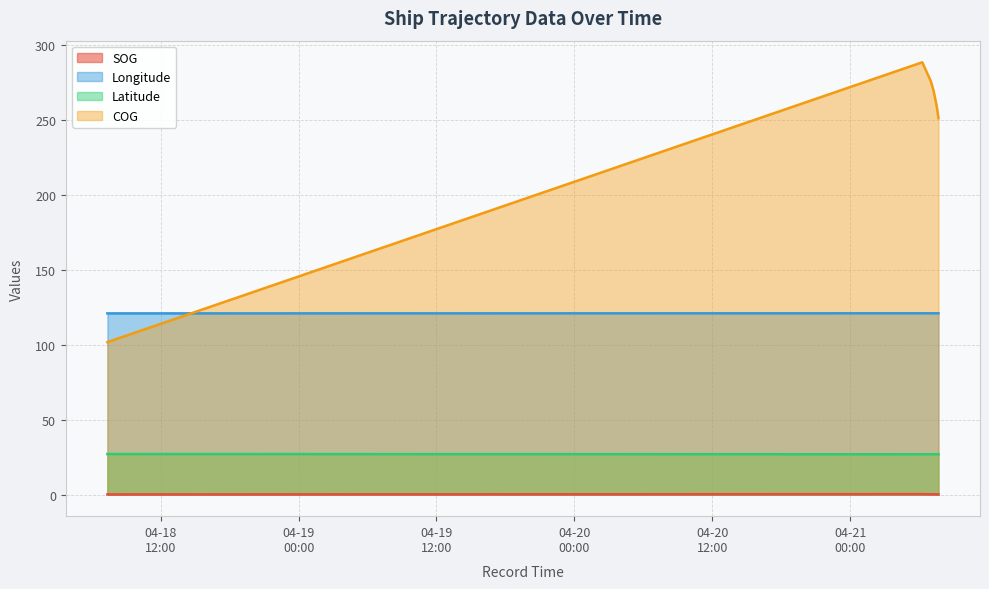

At which category does Latitude reach its first local peak?

2024-04-21 07:15:33